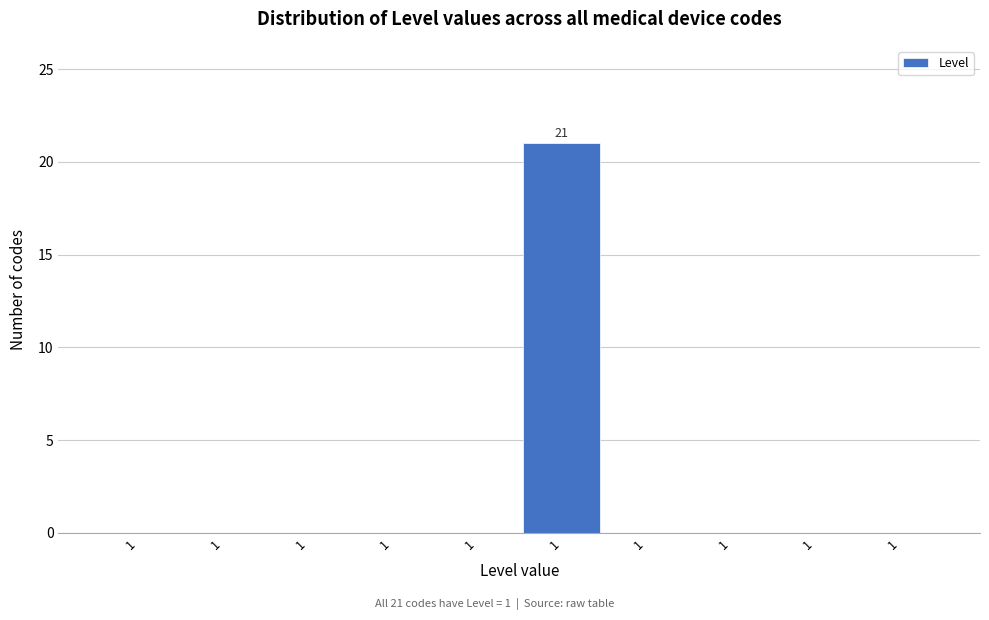

How many series are shown in this chart?

1